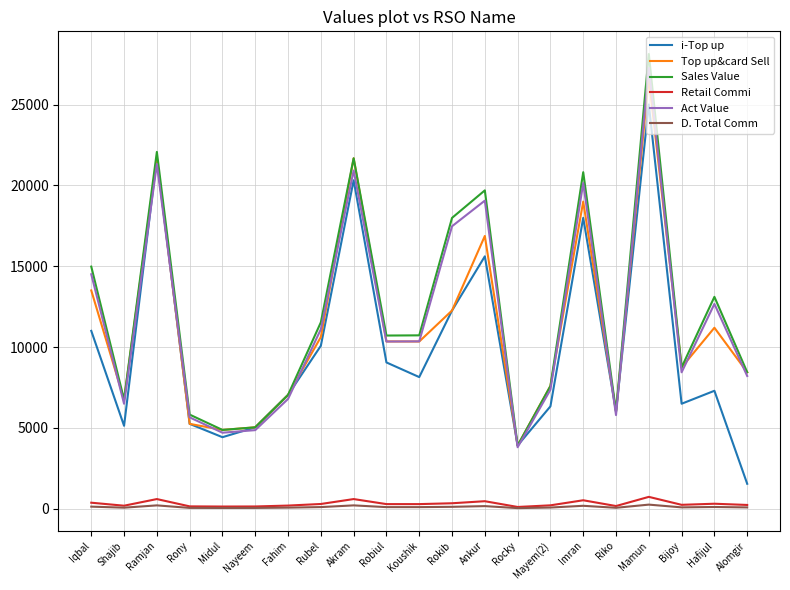

What is the sum of the Sales Value values at Riko and Ramjan?

28085.0